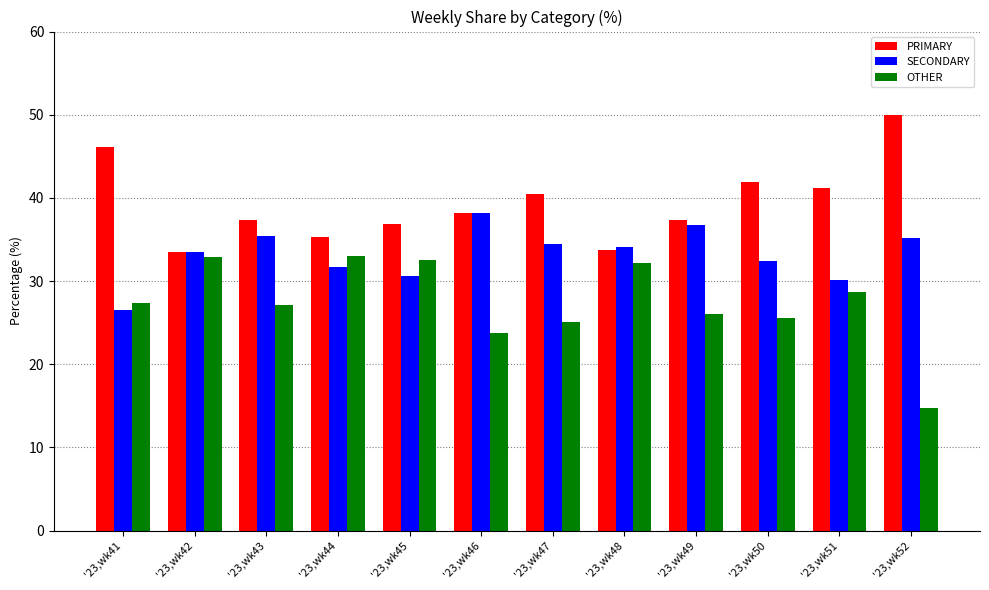

At how many categories does at least one series exceed 23?

12